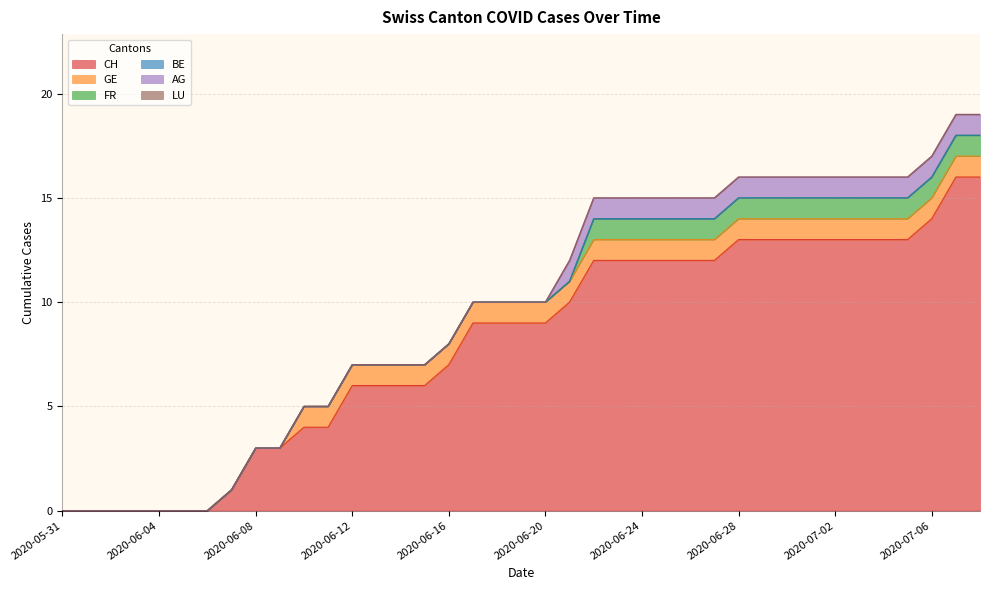

Rank the series by their maximum value, from lowest to highest.

BE, LU, GE, FR, AG, CH